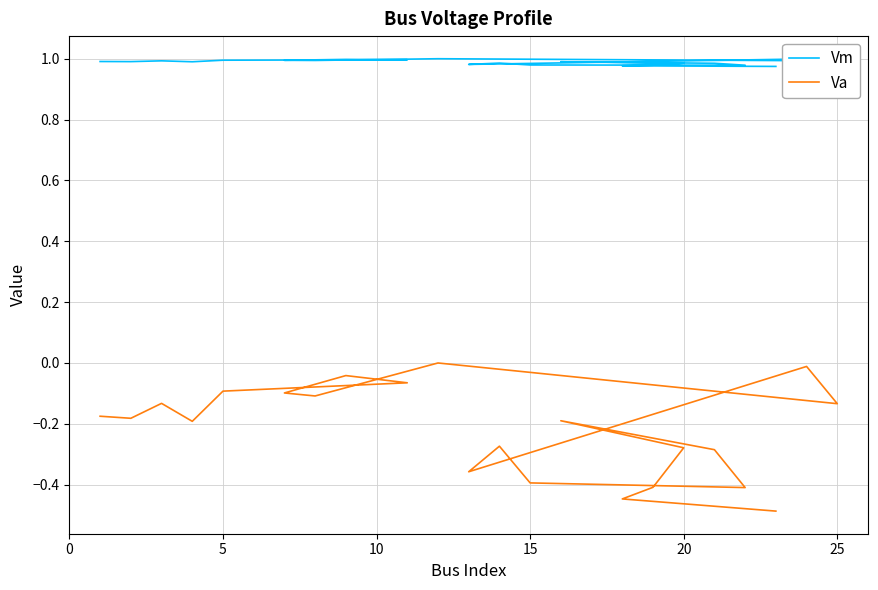

List the series in order of their peak value, lowest first.

Va, Vm